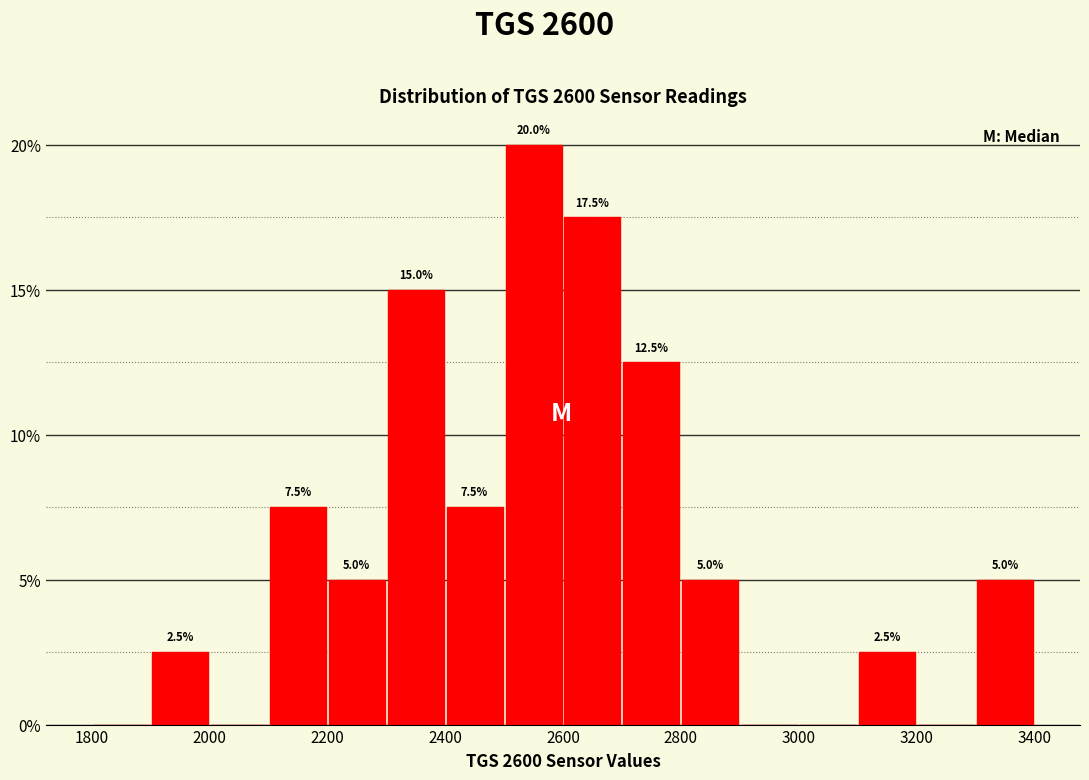

Which range on the x-axis has the tallest bar?

2500 to 2600